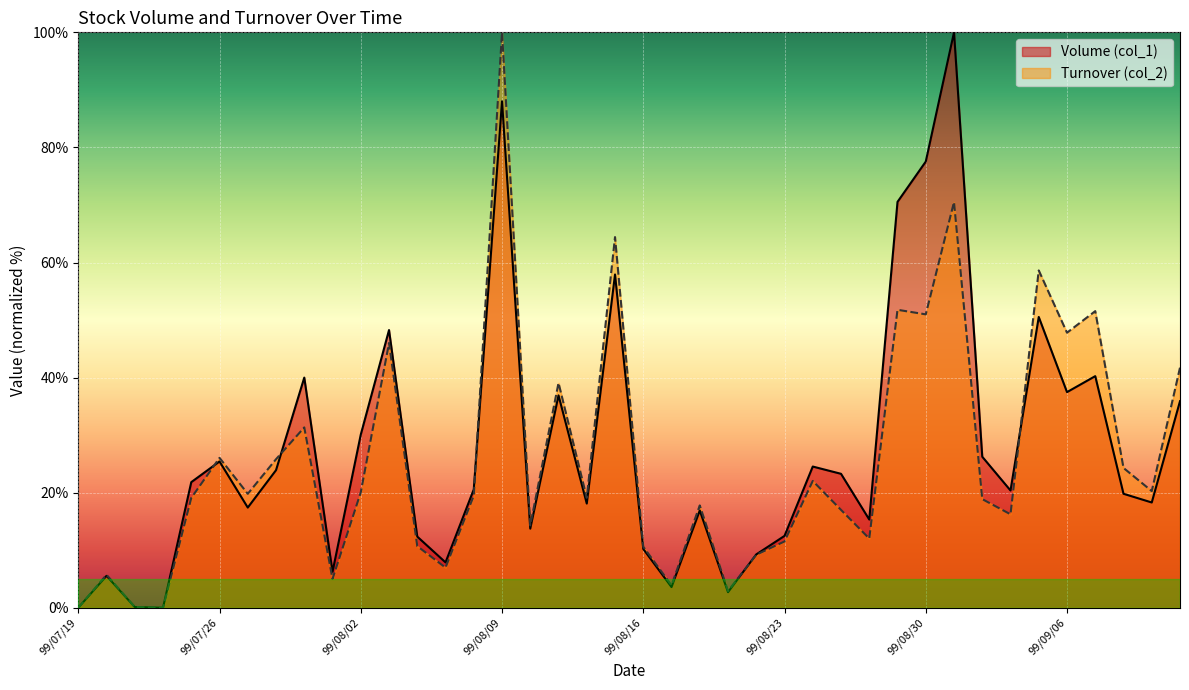

The value of Volume (col_1) at 99/08/11 is 58.1. True or false?

False